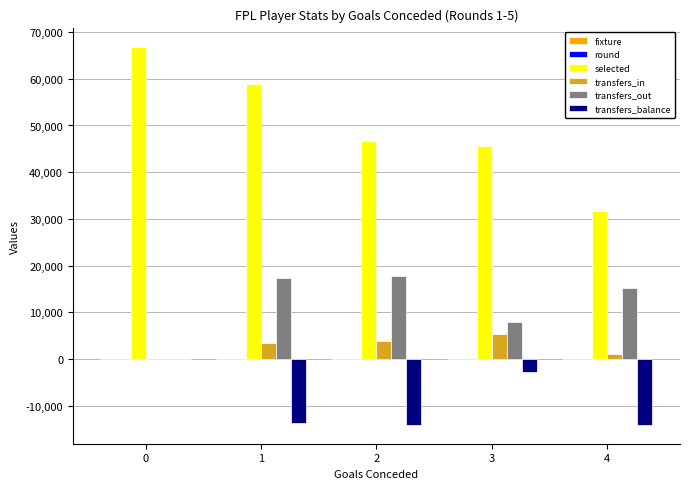

The value of transfers_out at 1 is 26278. True or false?

False